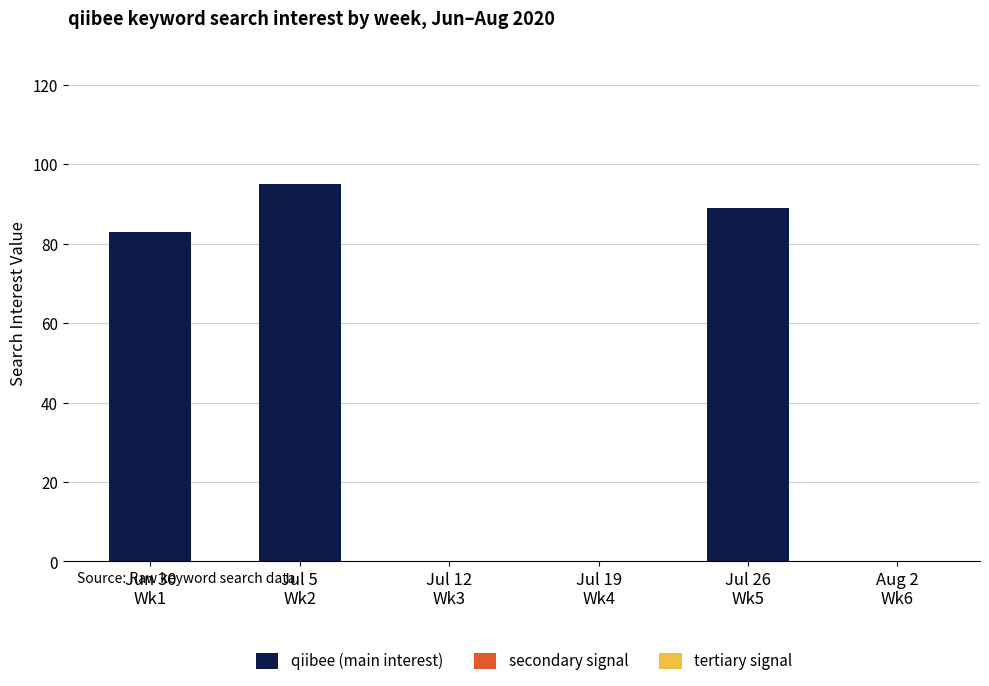

What is the sum of all values?

267